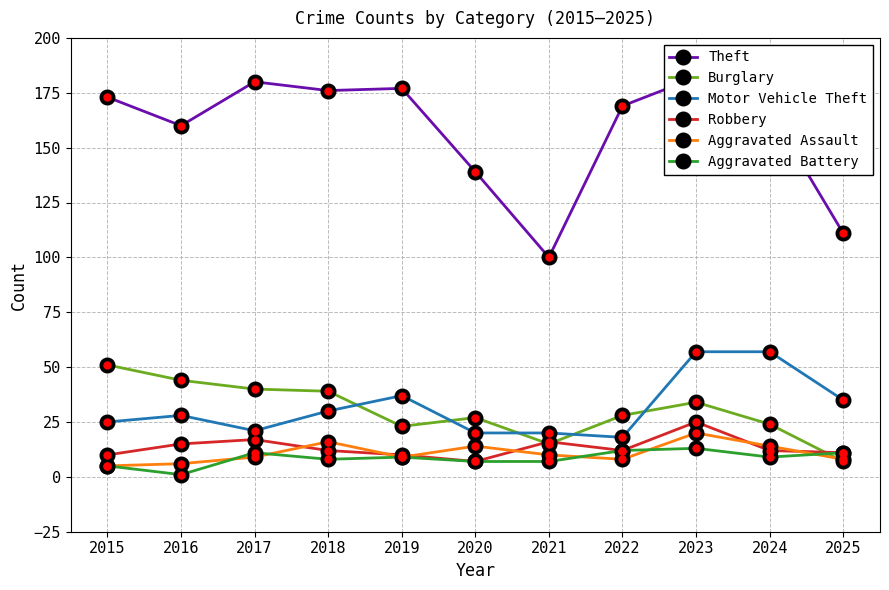

True or false: Theft has more than 2 points higher than both neighbors.

True